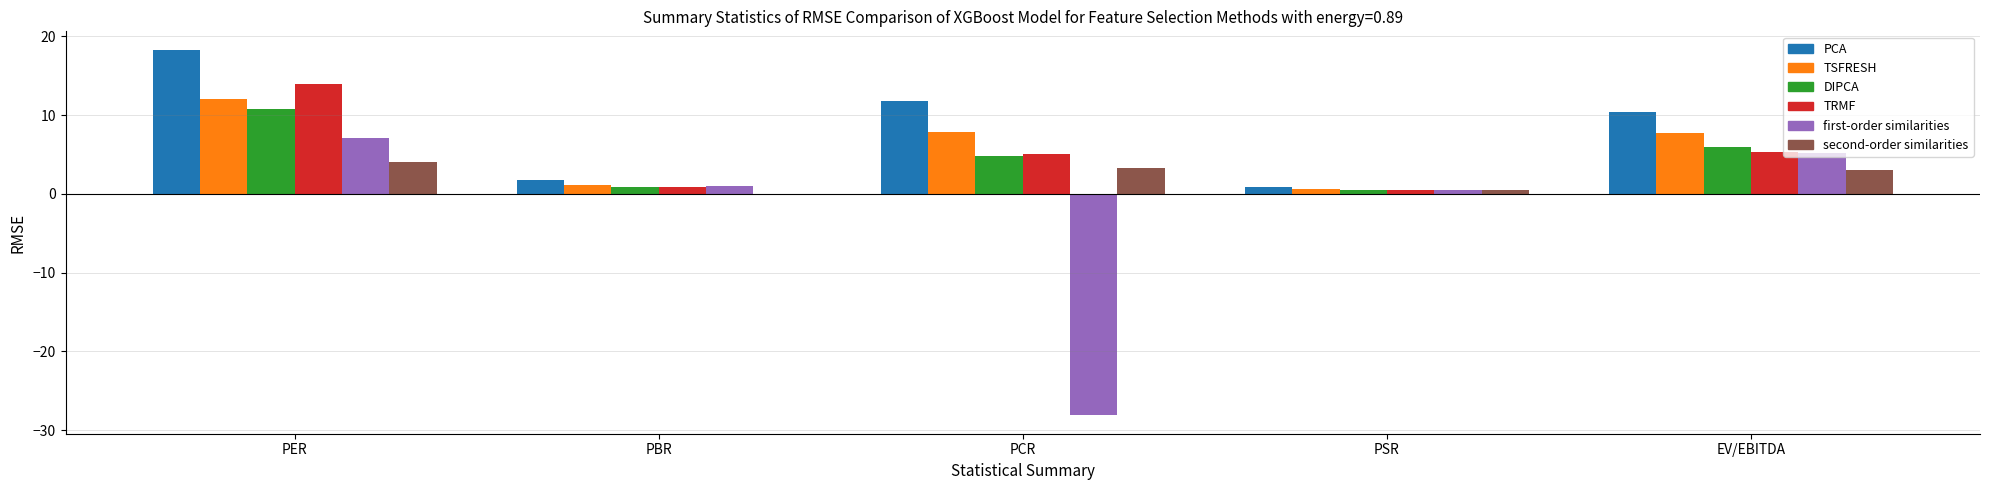

How many distinct data groups are displayed?

6